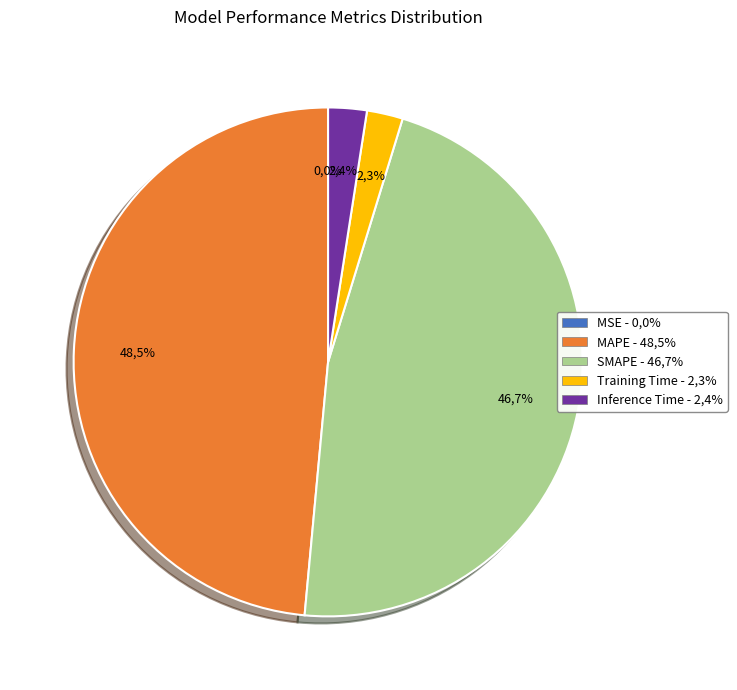

To the nearest percent, what is the combined percentage of Inference Time and MSE?

2%